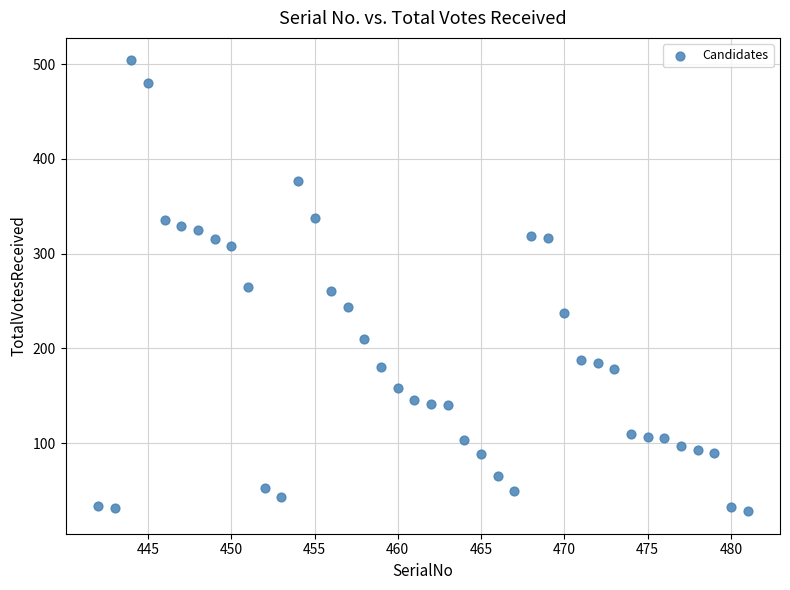

What is the range of Y values (max minus min)?

476